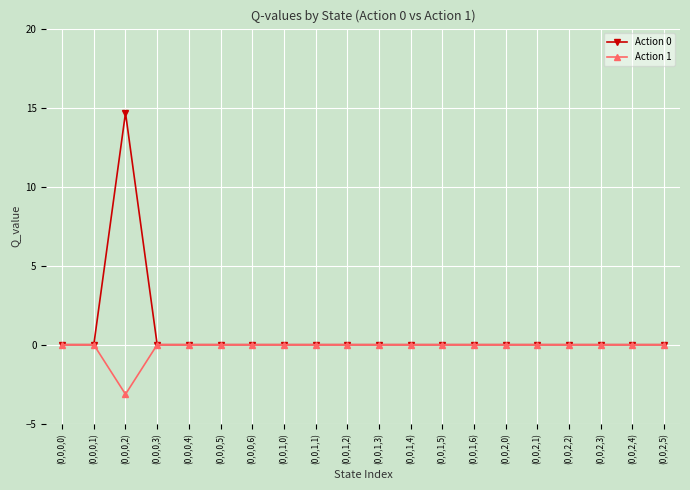

Which series has the largest range (max minus min)?

Action 0